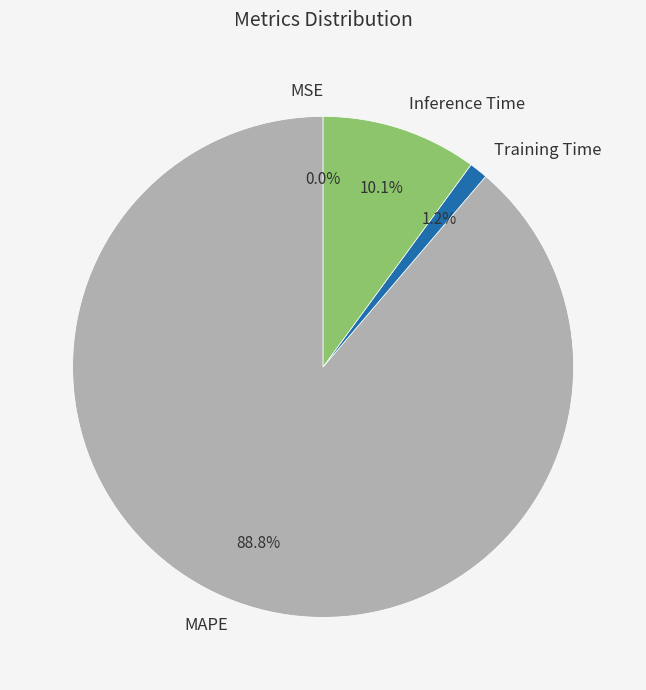

To the nearest percent, what is the difference between the largest and smallest slice percentages?

89%